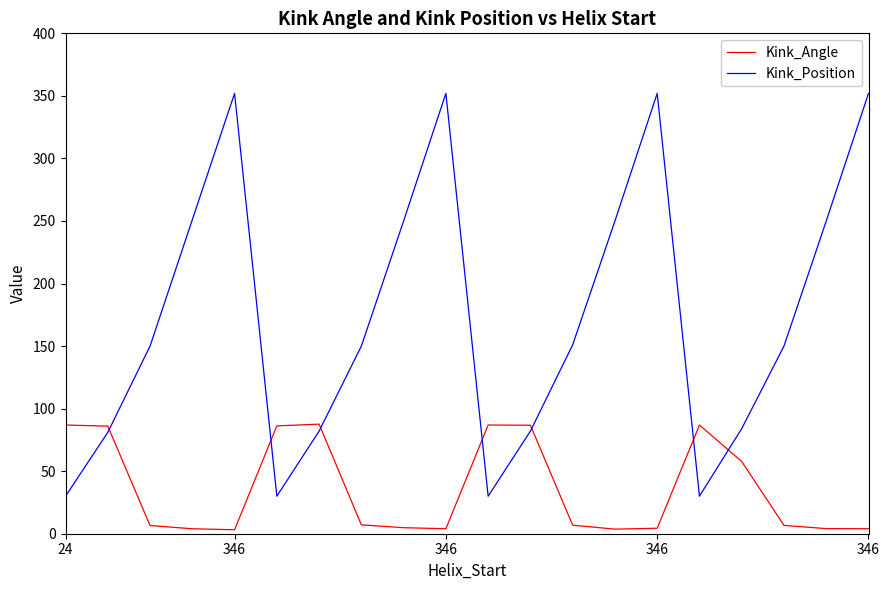

What is the highest value of the Kink_Position series?

352.0